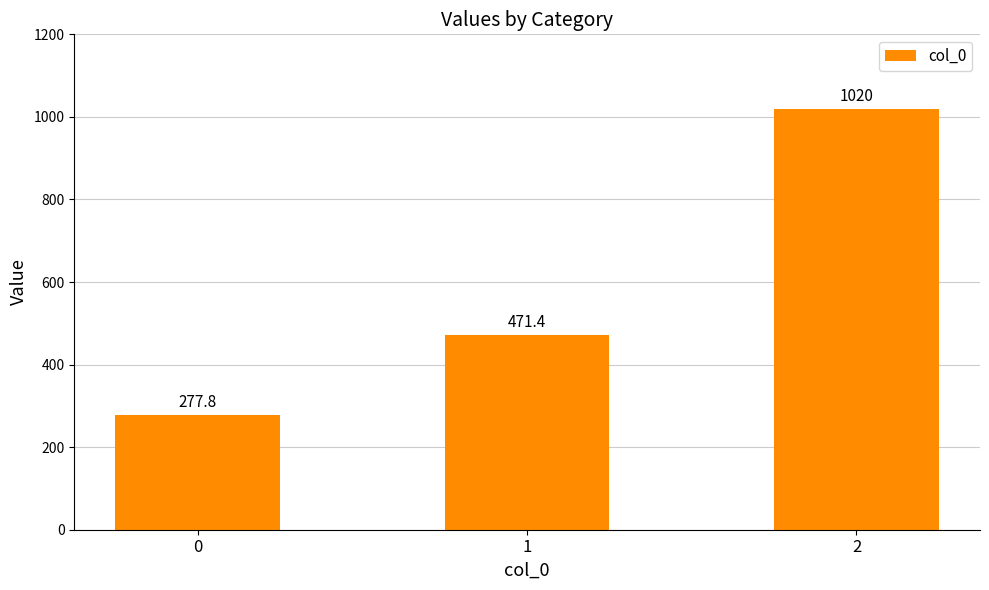

The value at 0 is 420.5. True or false?

False